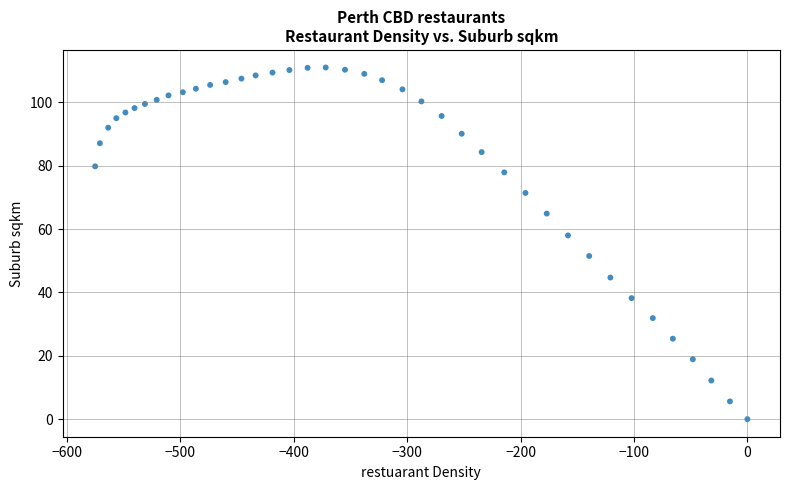

What is the range of X values (max minus min)?

575.1